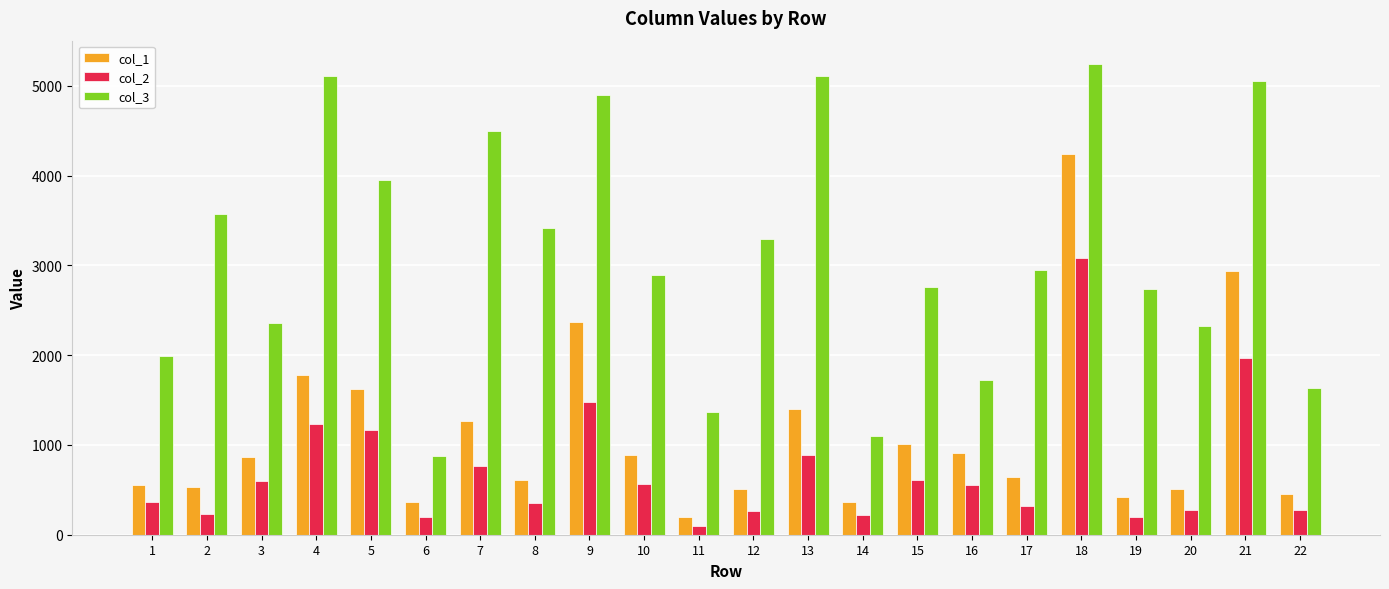

List the series in order of their overall mean, highest first.

col_3, col_1, col_2